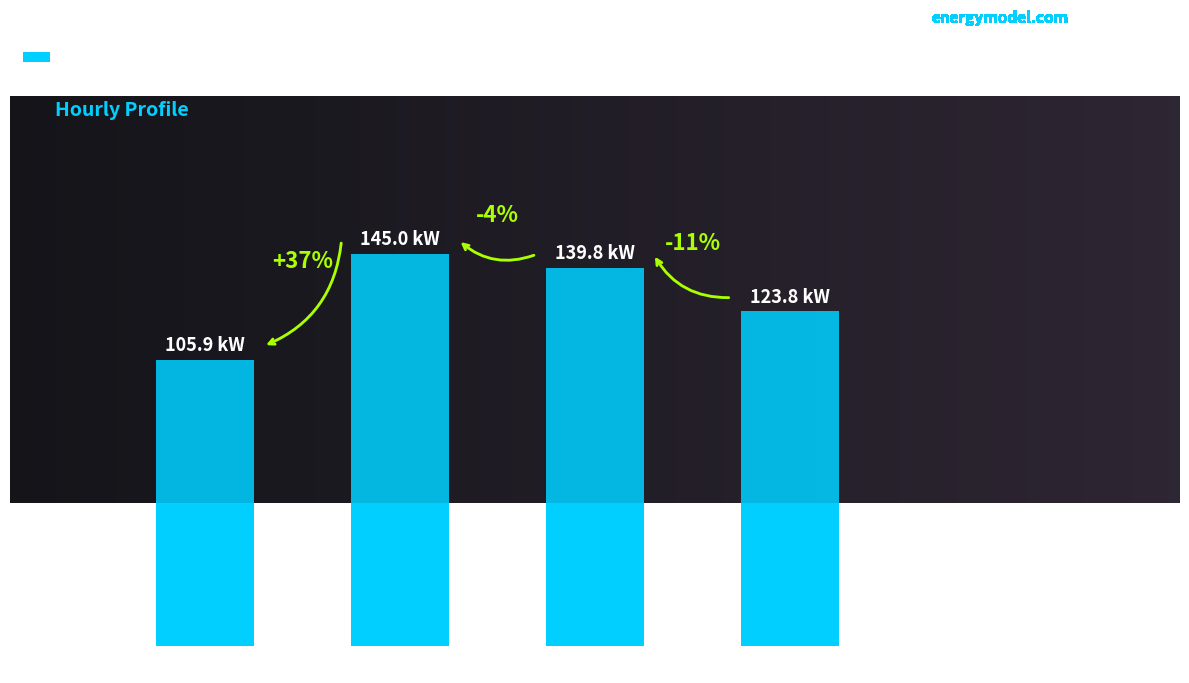

How many values are below 139?

2